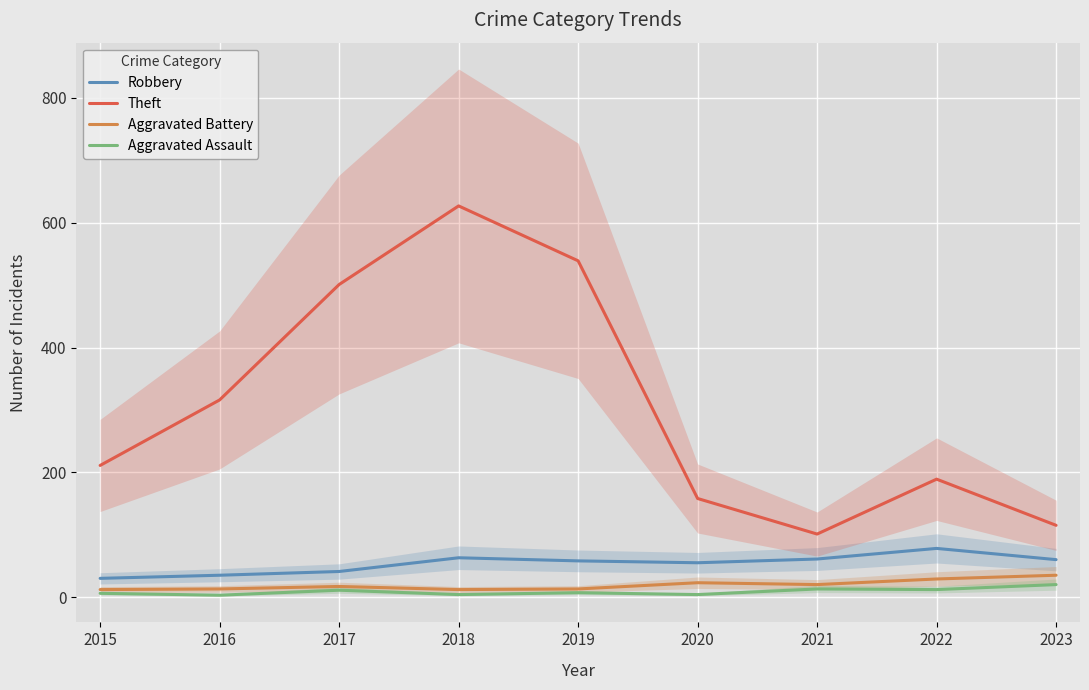

True or false: Robbery and Aggravated Battery intersect in this chart.

False